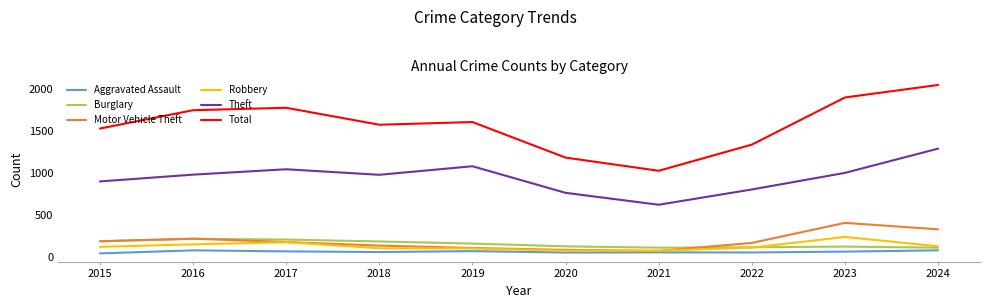

What value does the Total series have at 2023?

1903